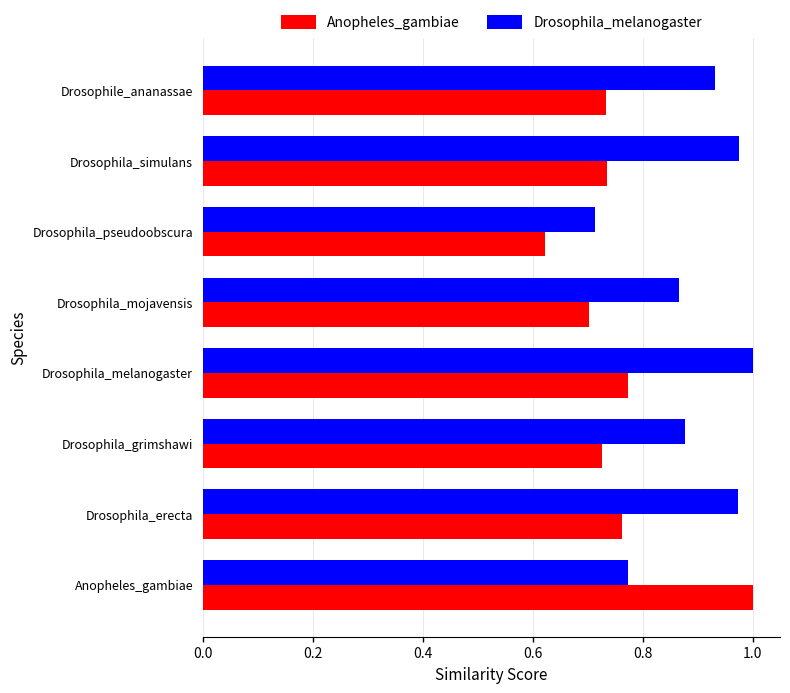

Is it true that Anopheles_gambiae equals 0.2 at Drosophila_simulans?

False